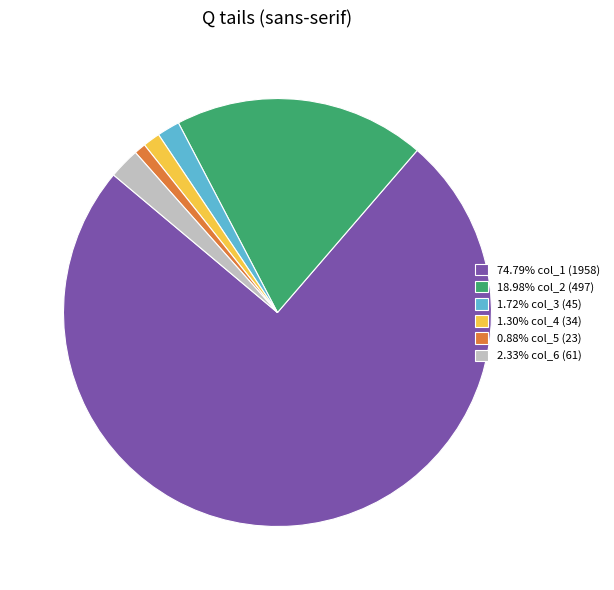

Does 74.79% col_1 (1958) represent more than half of the total?

Yes